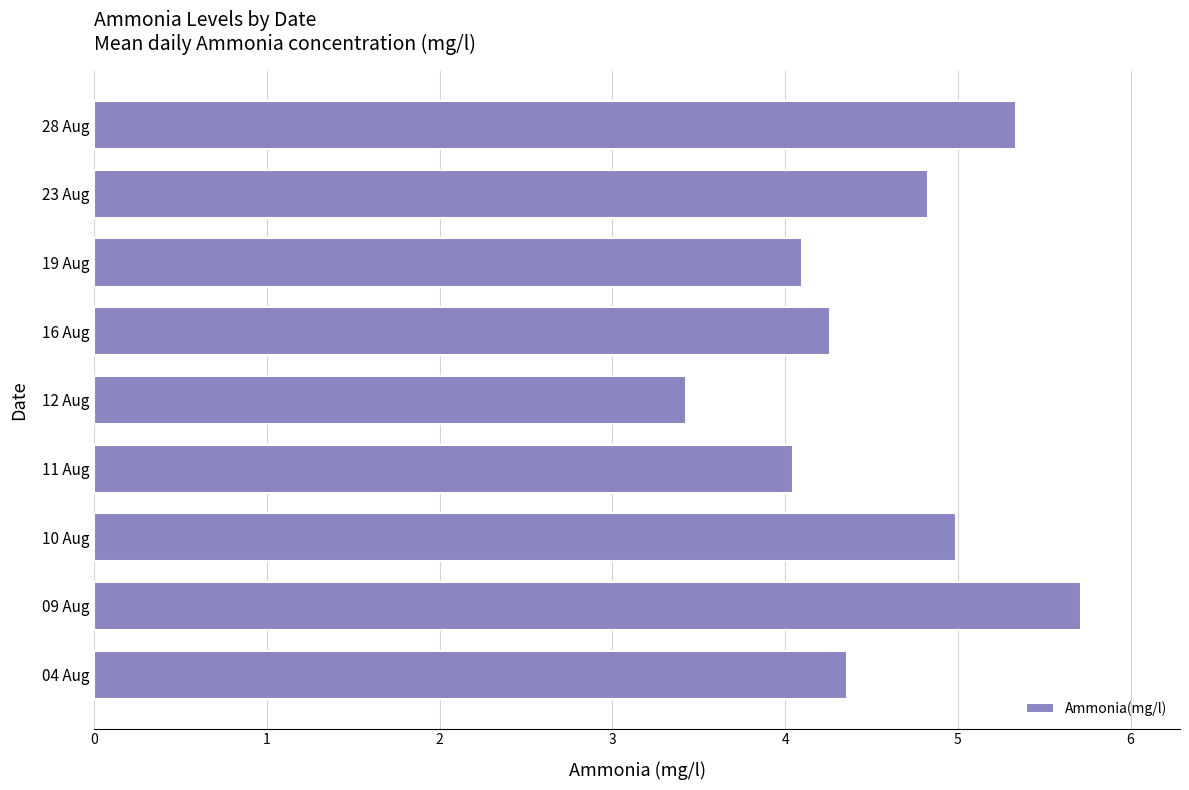

Which has a higher value, 16 Aug or 19 Aug?

16 Aug